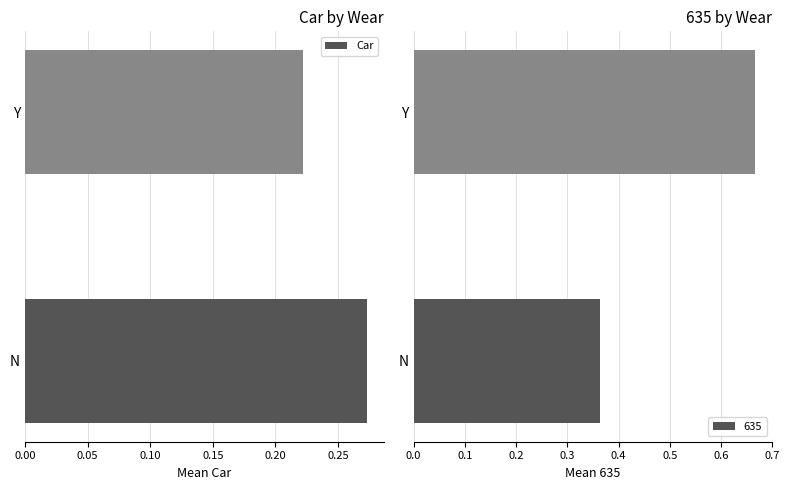

True or false: Car has a value of 0.3 at Y.

False